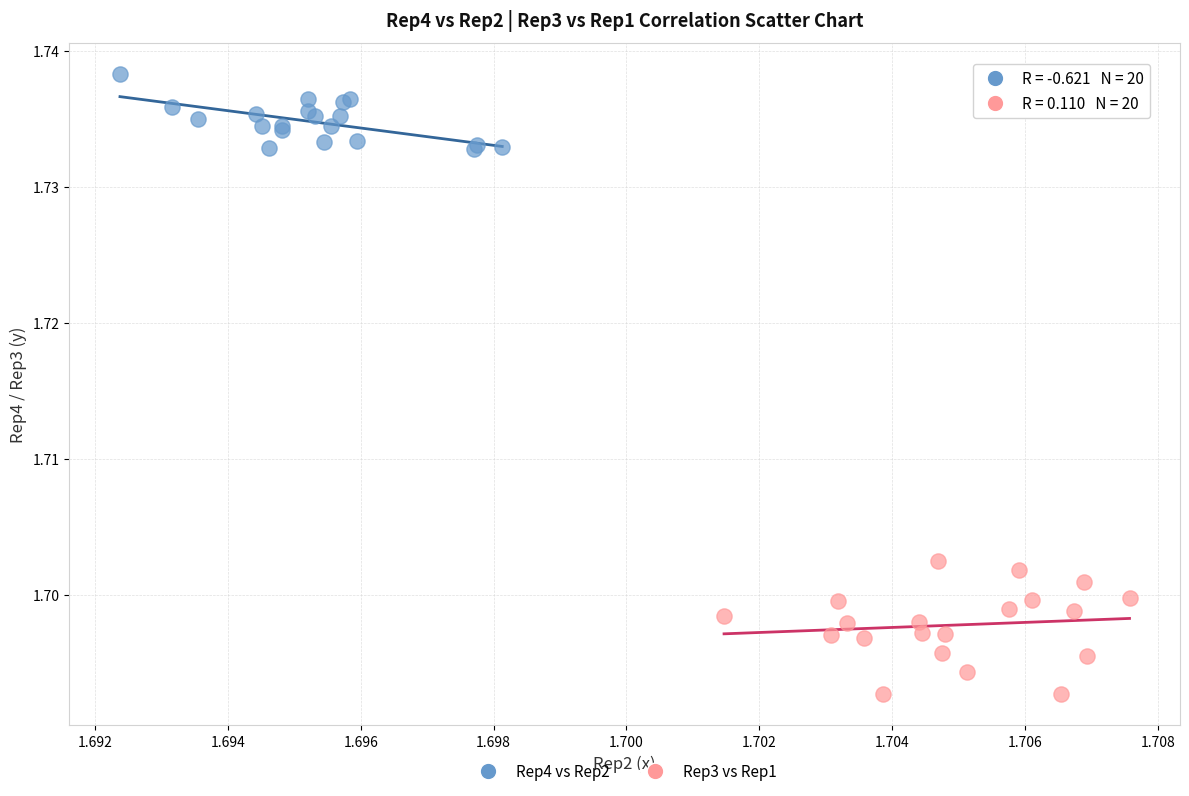

Which series reaches the minimum Y coordinate?

Rep3 vs Rep1